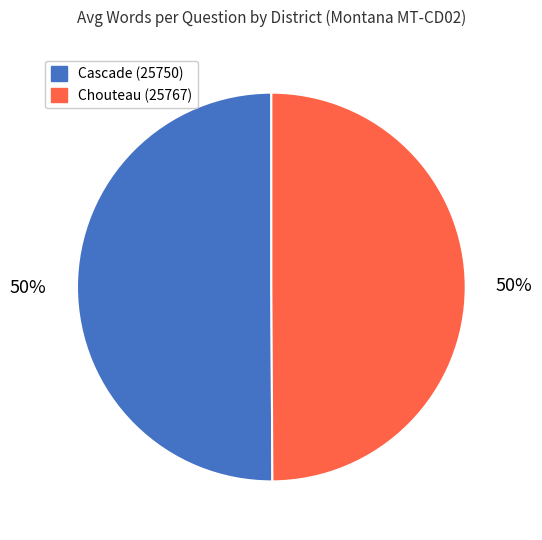

Approximately how many times larger is the value at Cascade (25750) compared to Chouteau (25767)?

1.0